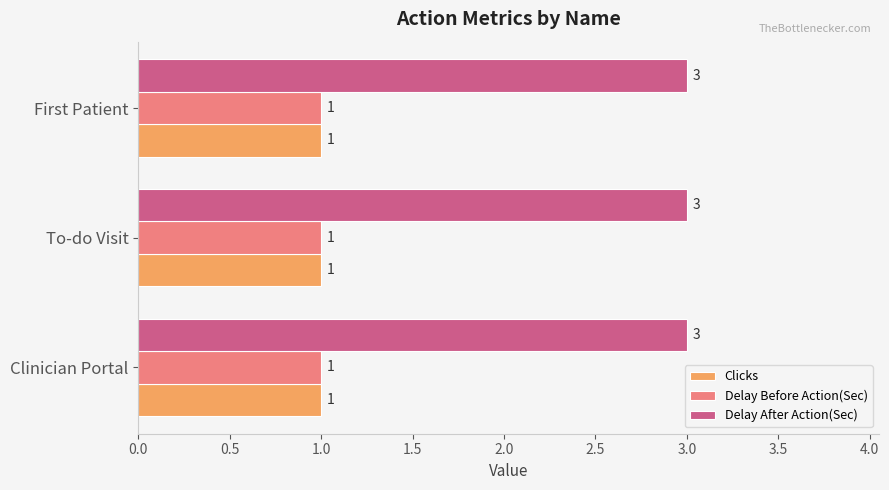

What is the spread (max minus min) of values at First Patient?

2